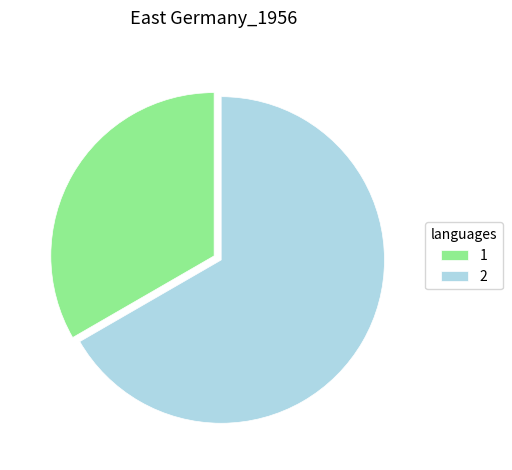

Which slice is the smallest?

1